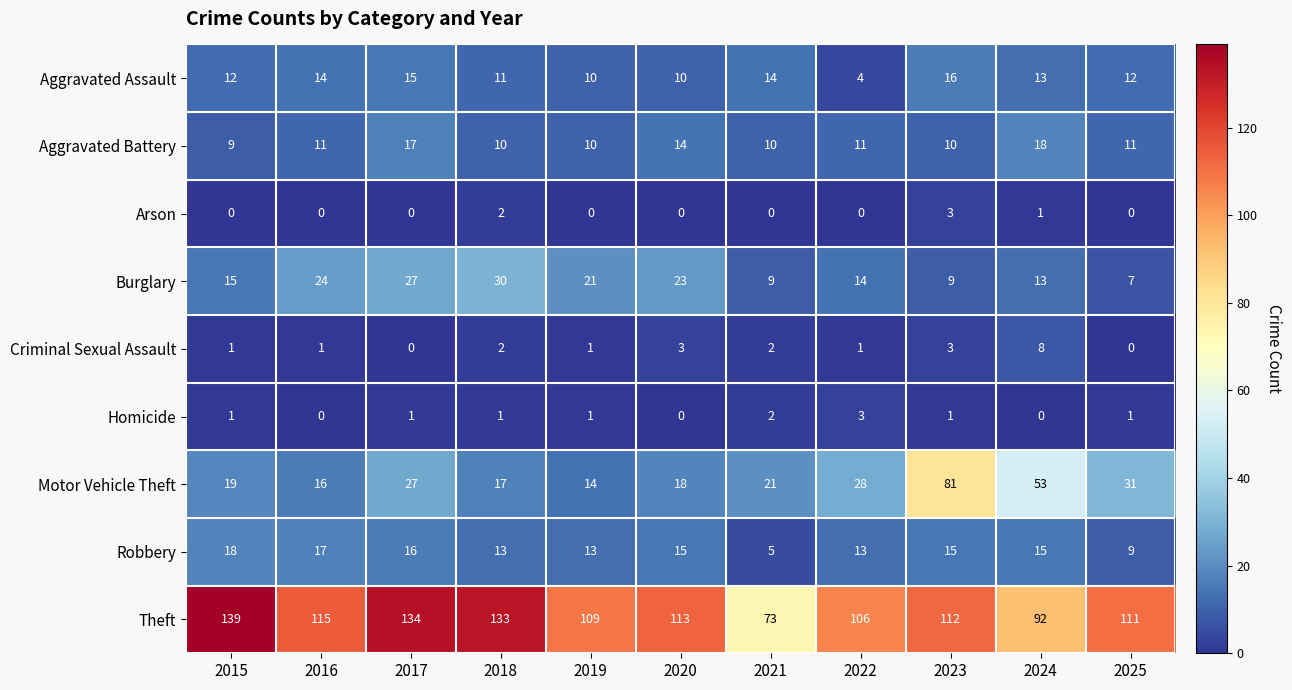

Which series changed the most between 2020 and 2025?

Burglary